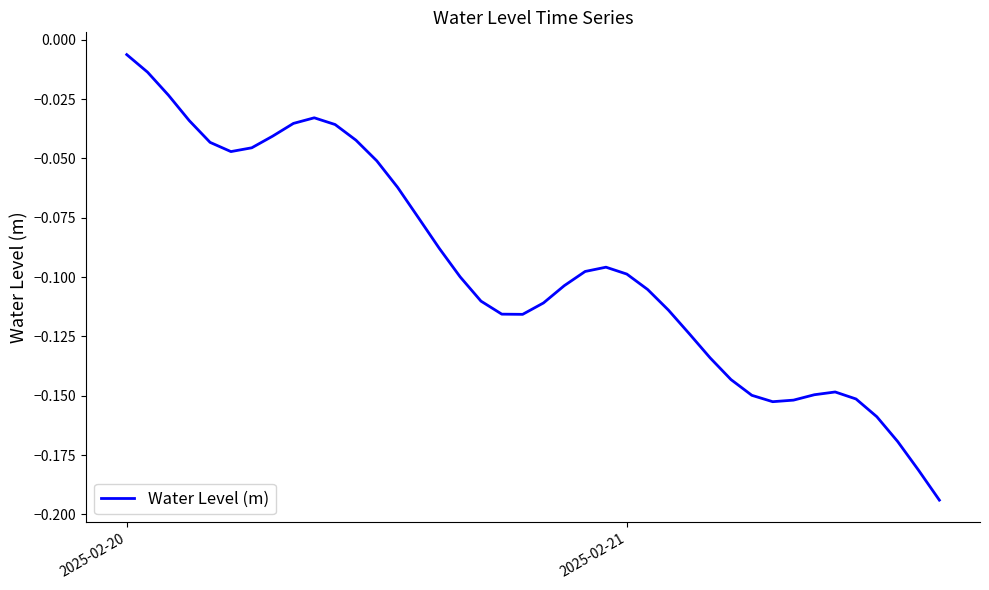

What is the value of the 35th point from the left?

-0.1